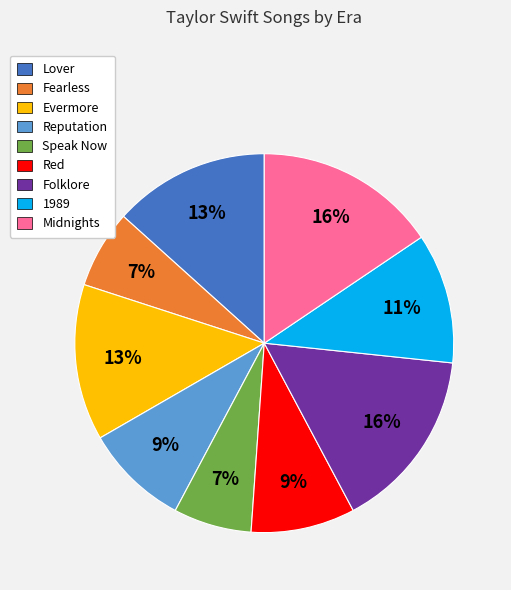

Approximately how many times larger is the value at Red compared to Midnights?

0.6